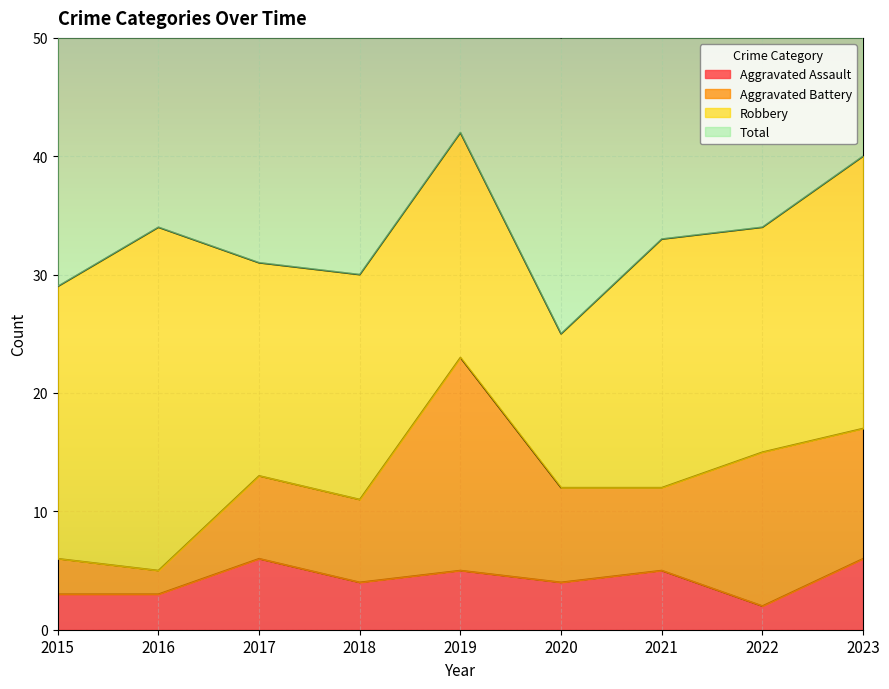

What is the maximum value for Aggravated Assault?

6